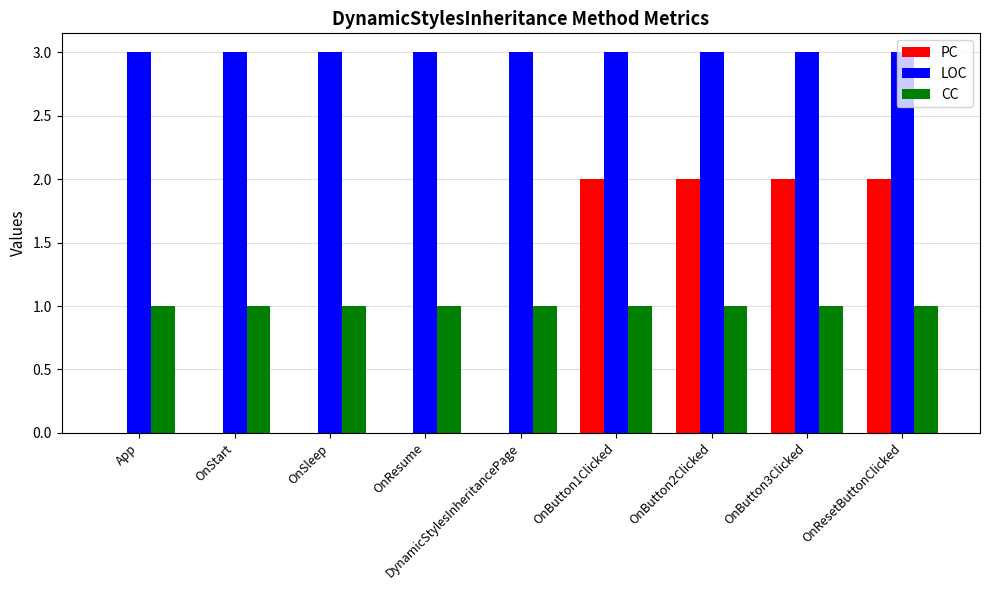

What are all the series names shown in the legend?

PC, LOC, CC